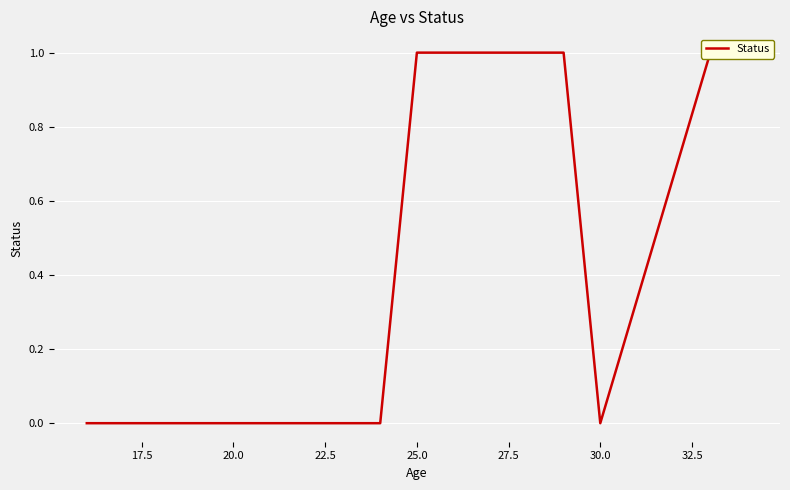

Reading left to right, extract all data points from this chart.

0	0	0	0	0	0	0	0	0	1	1	1	1	1	1	0	1	1	1